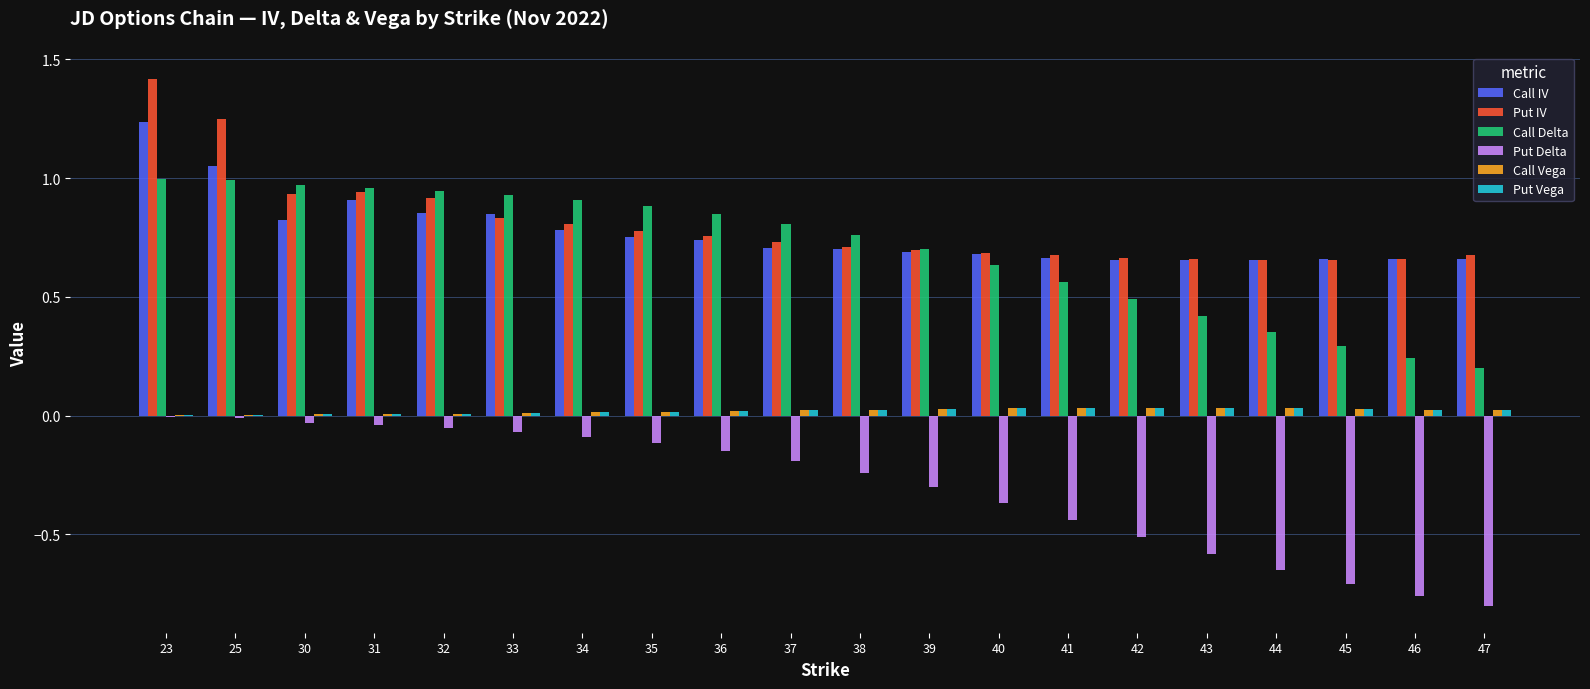

Which series changed the most between 35 and 45?

Put Delta